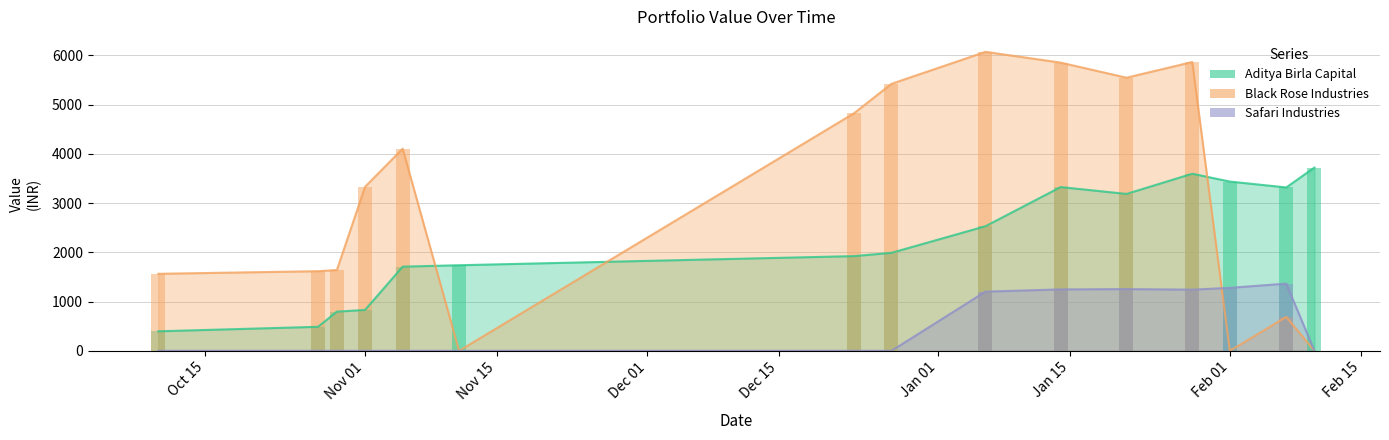

Rank the series by their maximum value, from highest to lowest.

Black Rose Industries, Aditya Birla Capital, Safari Industries